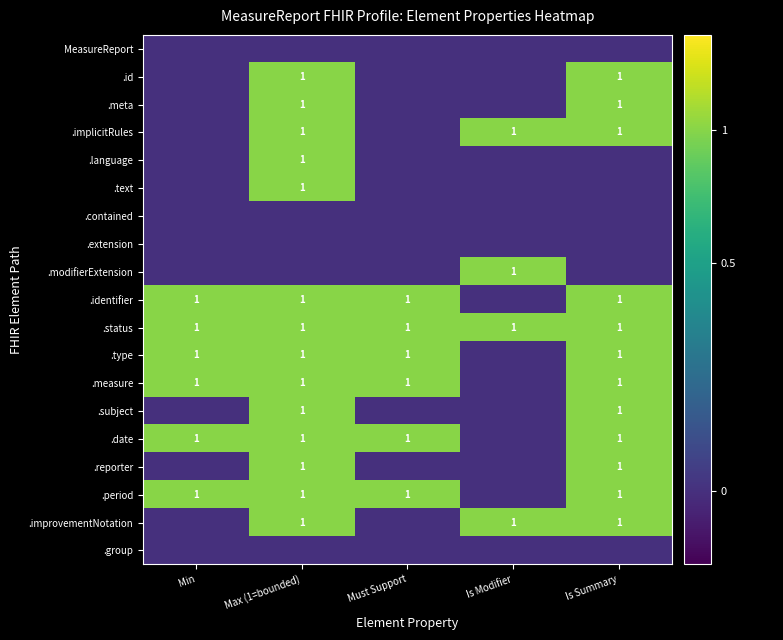

What is the sum of the .period values at Min and Must Support?

2.0